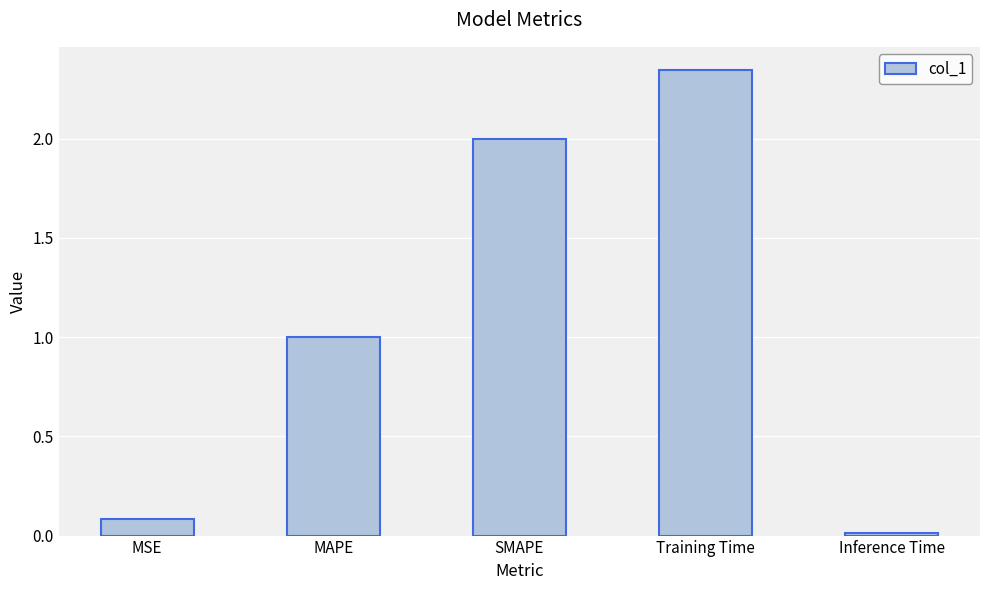

What is the label of the 4th bar from the left?

Training Time